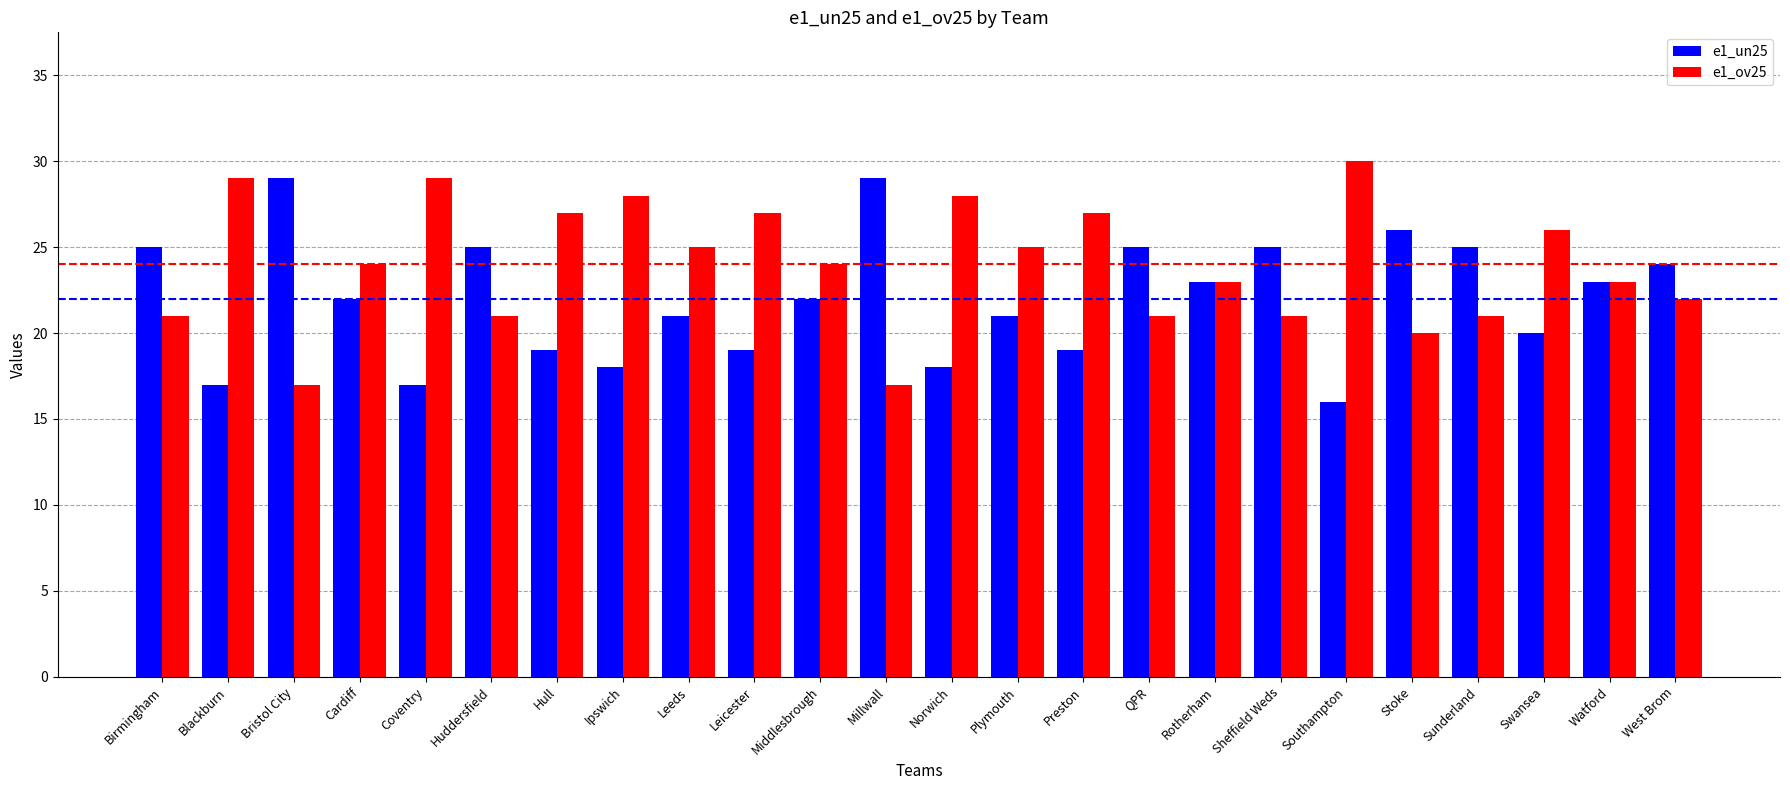

True or false: e1_ov25 has a value of 22 at West Brom.

True